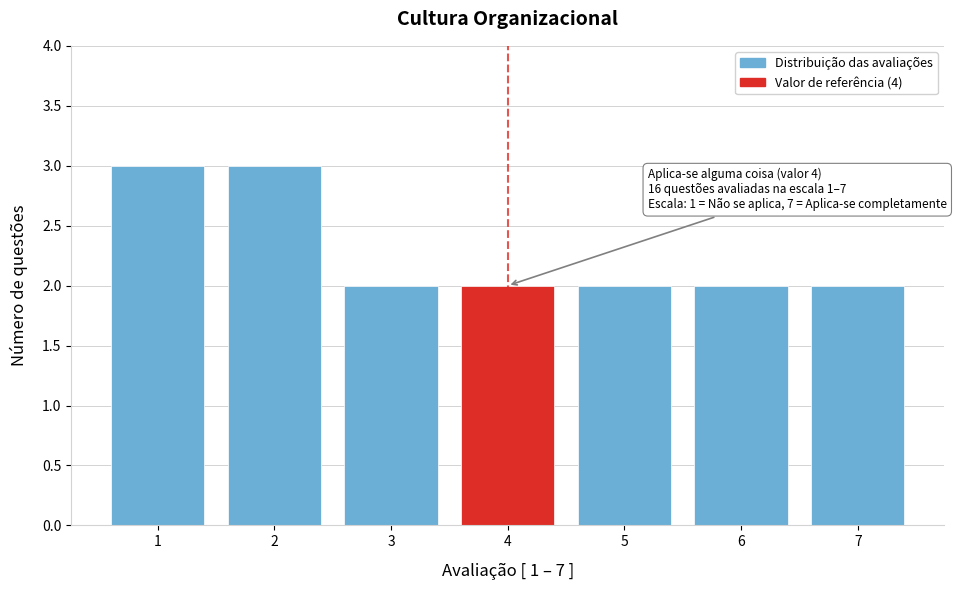

Reading left to right, what are all the values shown in this chart?

3	3	2	2	2	2	2